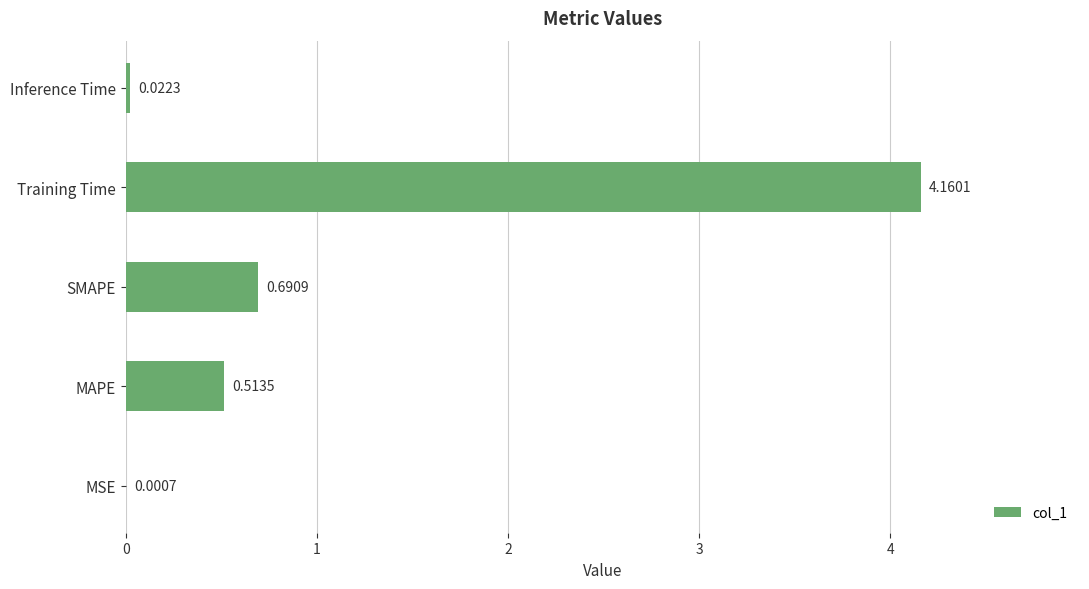

What is the change in value from MAPE to SMAPE?

+0.2